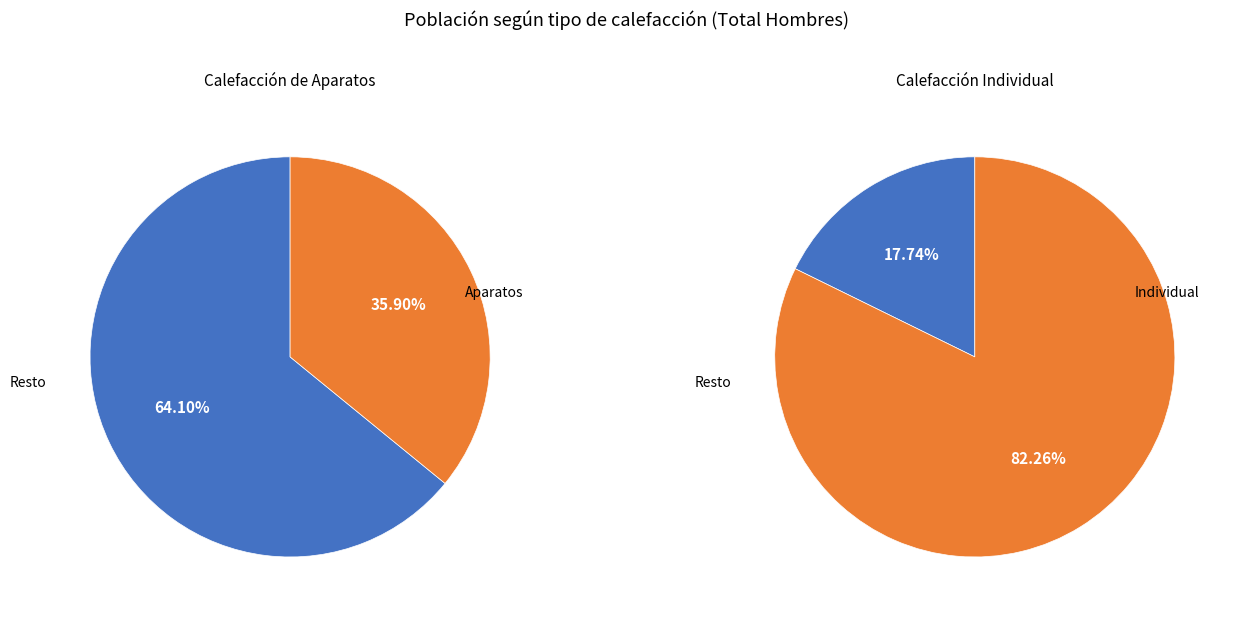

How many slices are in this pie chart?

4